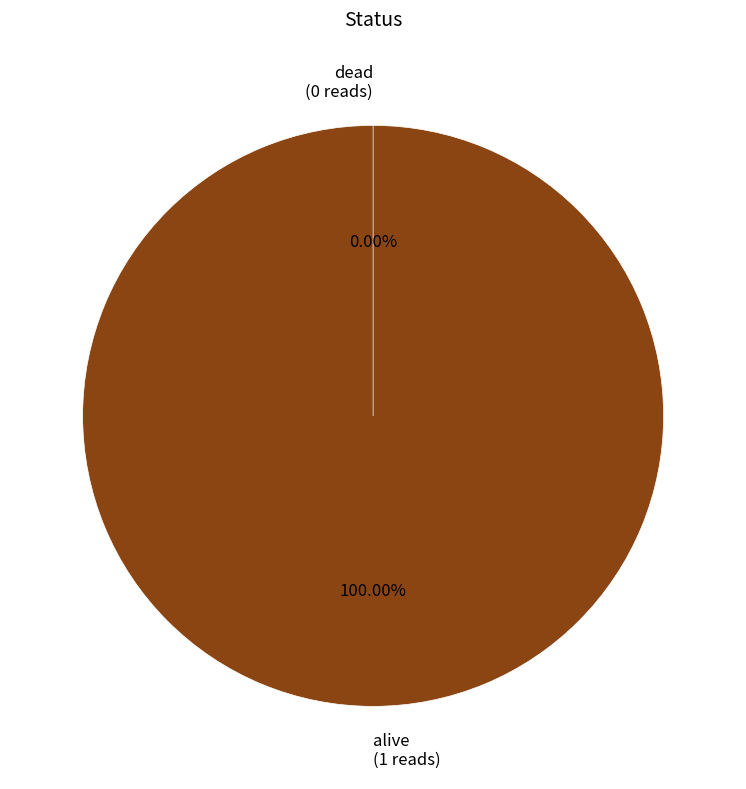

What is the majority slice?

alive